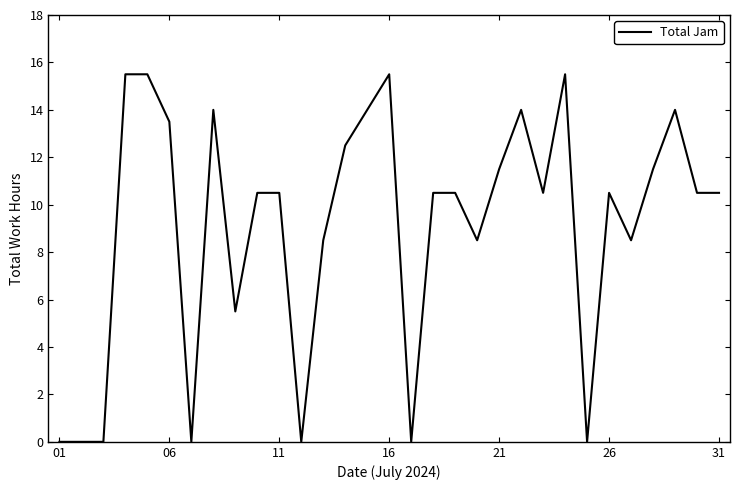

What is the maximum value shown in the chart?

15.5